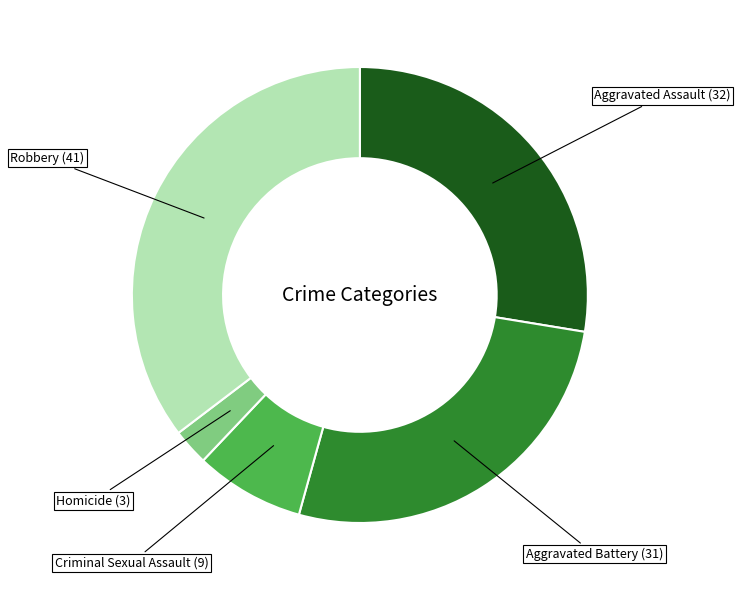

Does any single category account for the majority?

No